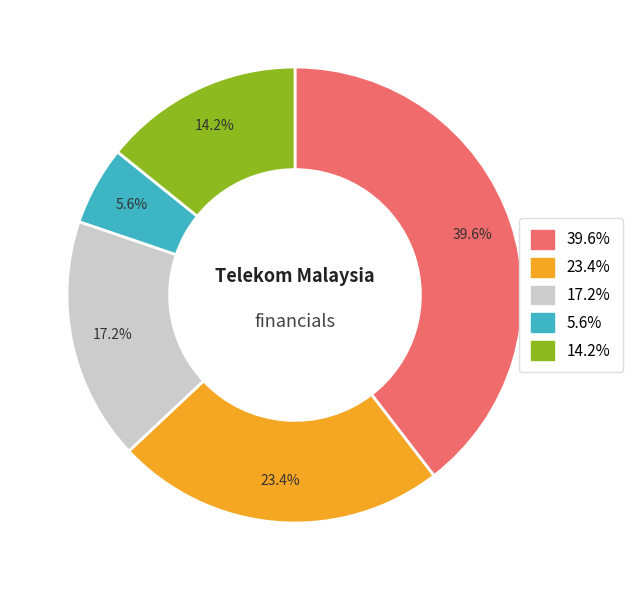

Does any single category account for the majority?

No